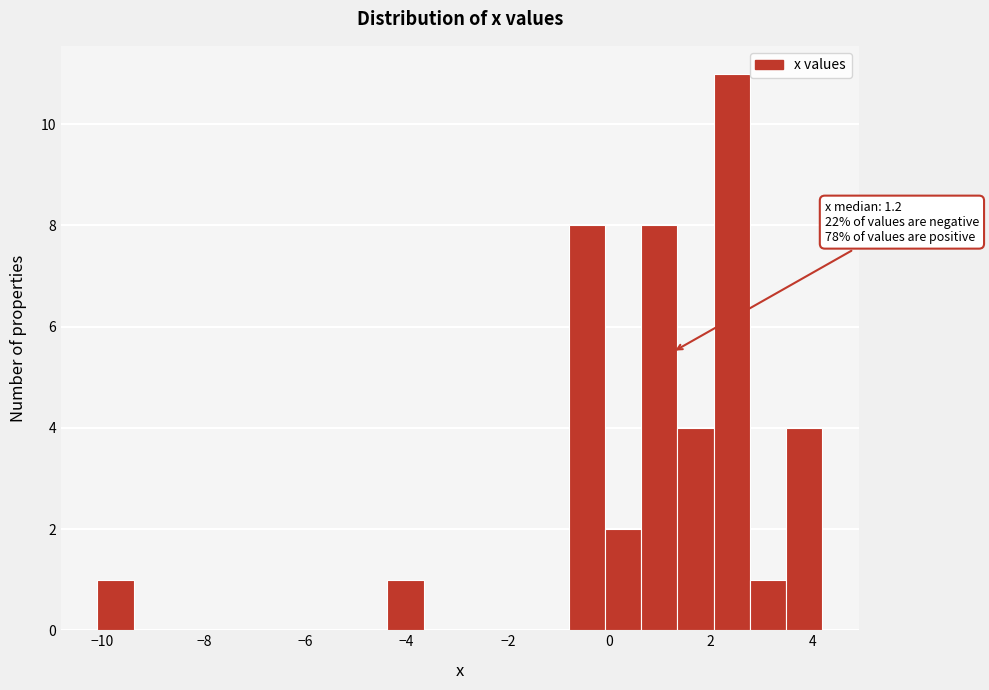

Read against the x-axis, roughly where is the centre of the tallest bar?

2.4